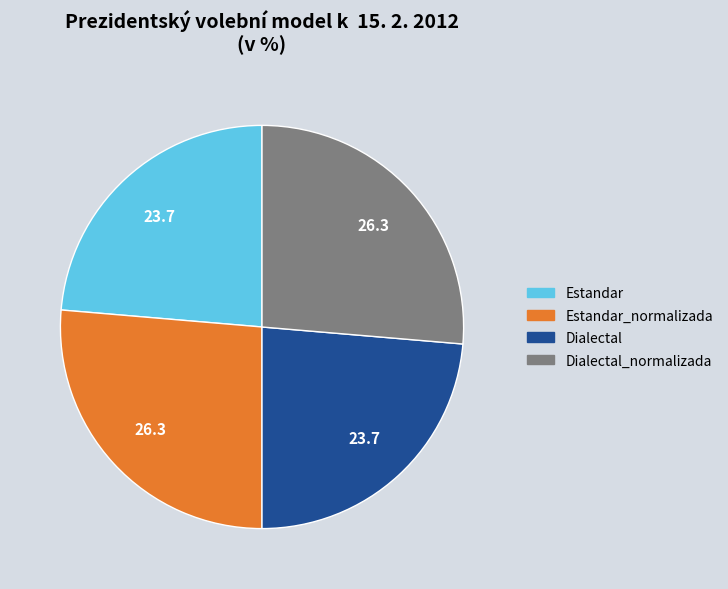

Is there any slice that represents more than half of the pie?

No